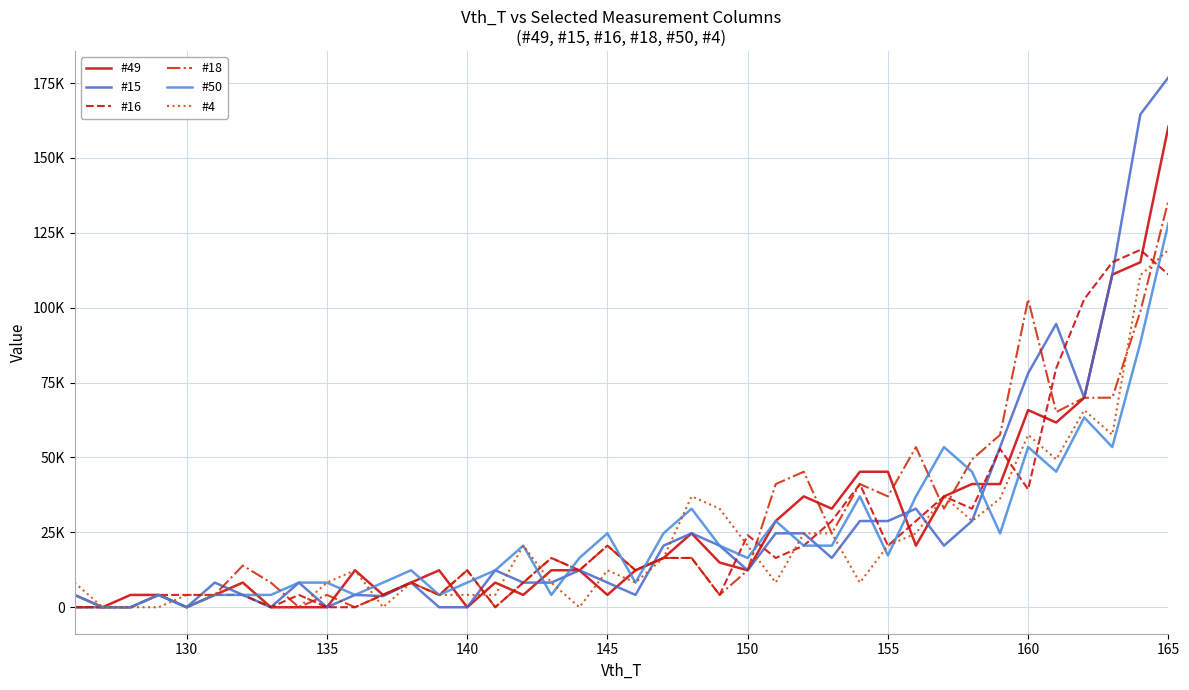

Is this an area chart (filled region under the line)?

No